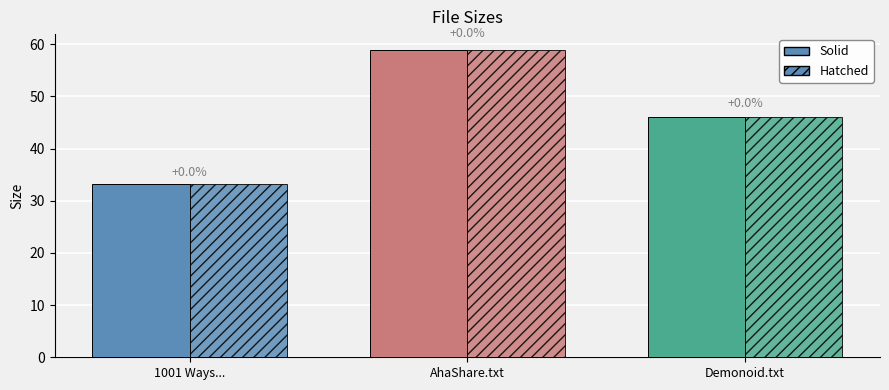

Rank the categories by Hatched value from highest to lowest.

AhaShare.txt, Demonoid.txt, 1001 Ways...